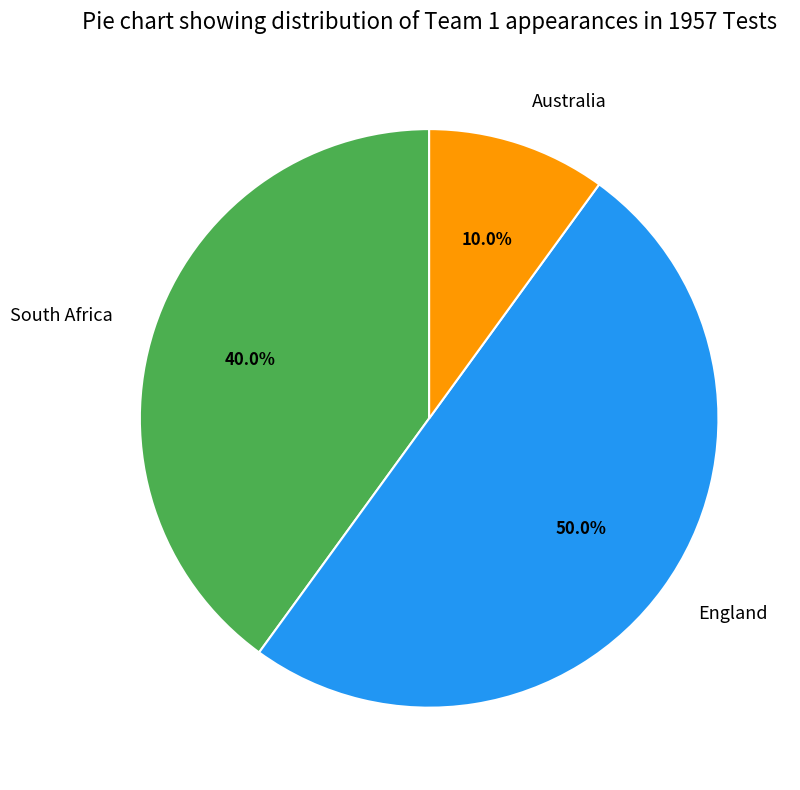

How many slices are in this pie chart?

3